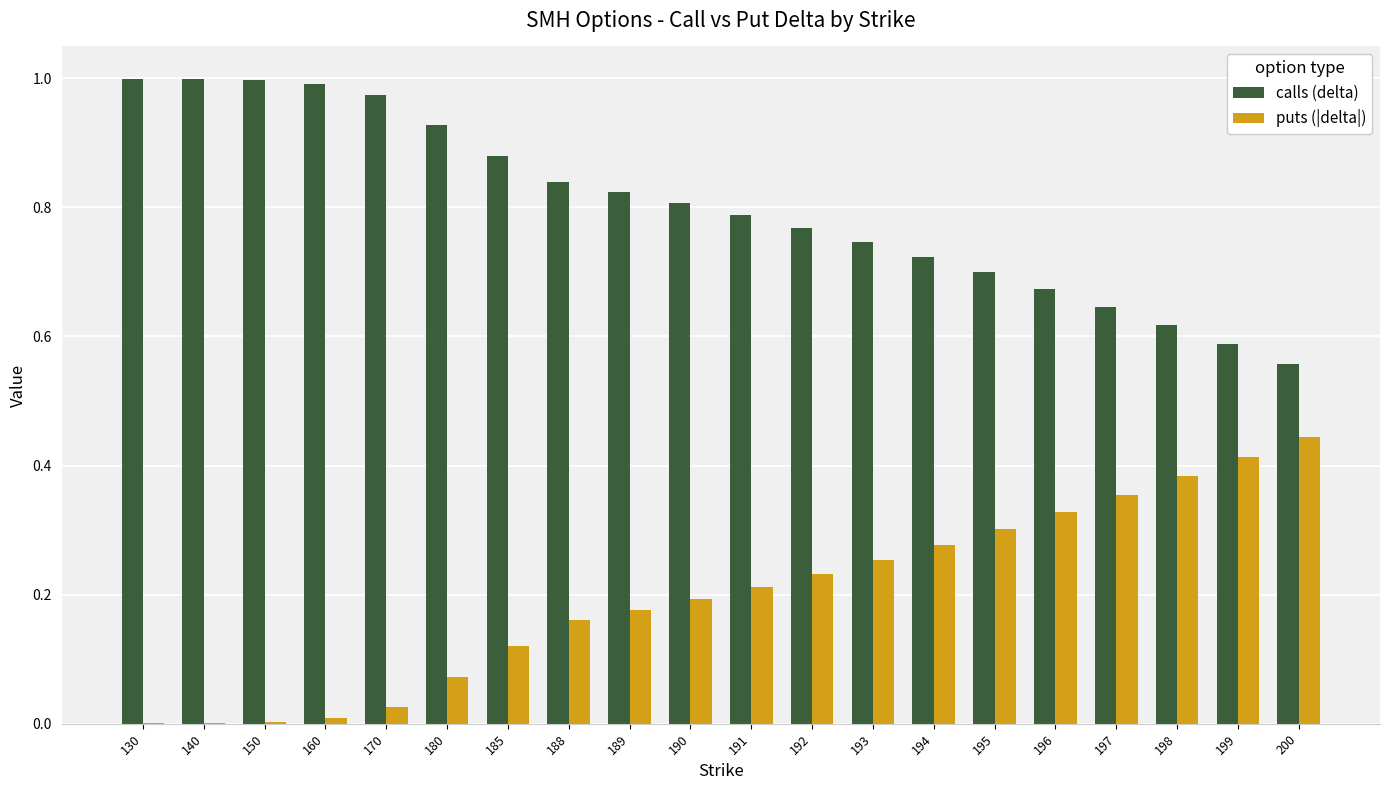

Is the value of puts (|delta|) at 190 greater than the value of calls (delta) at 199?

No